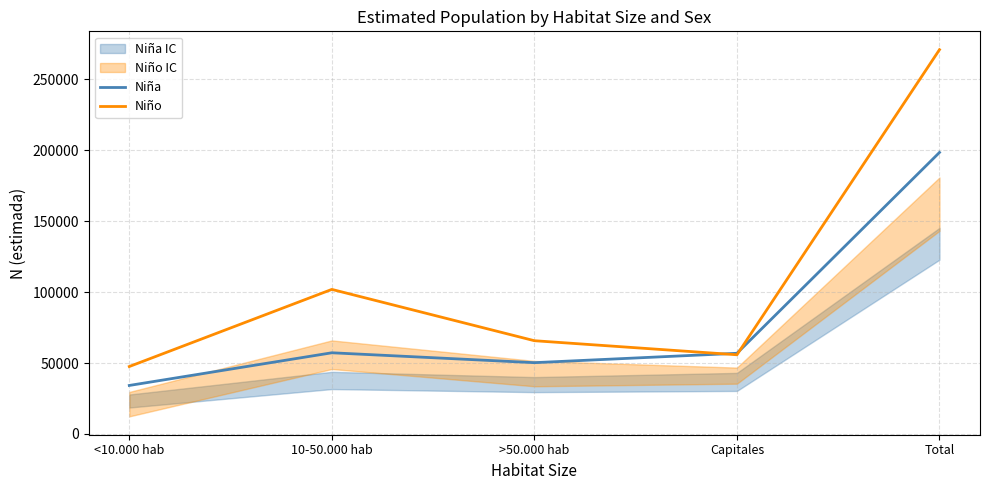

How many interior local valleys does the Niña series have?

1